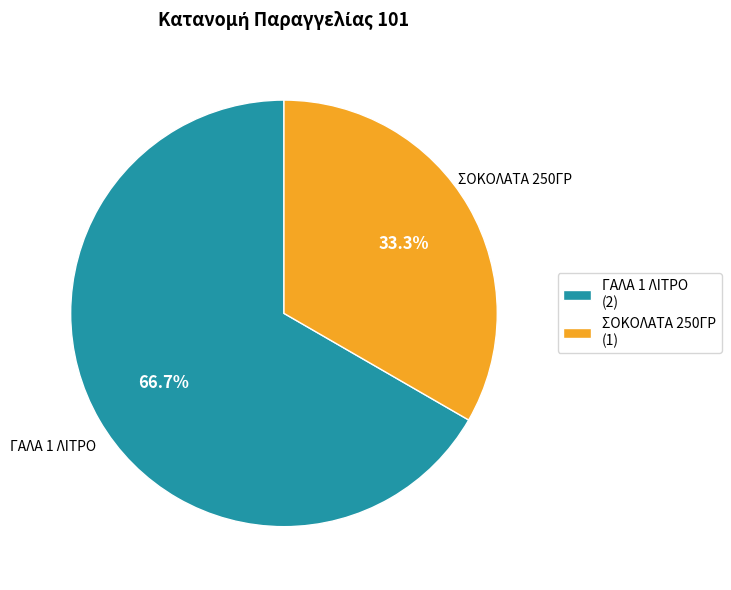

What percentage do ΓΑΛΑ 1 ΛΙΤΡΟ and ΣΟΚΟΛΑΤΑ 250ΓΡ together represent?

100.0%